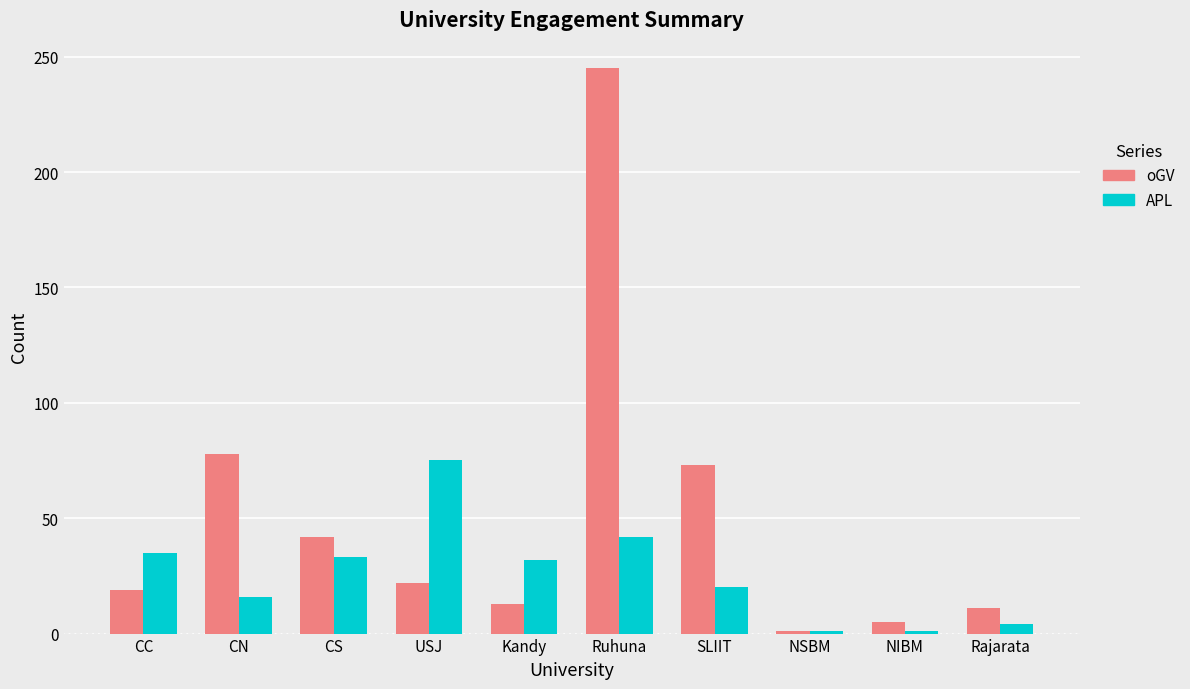

What is the difference between the highest and lowest values at SLIIT?

53